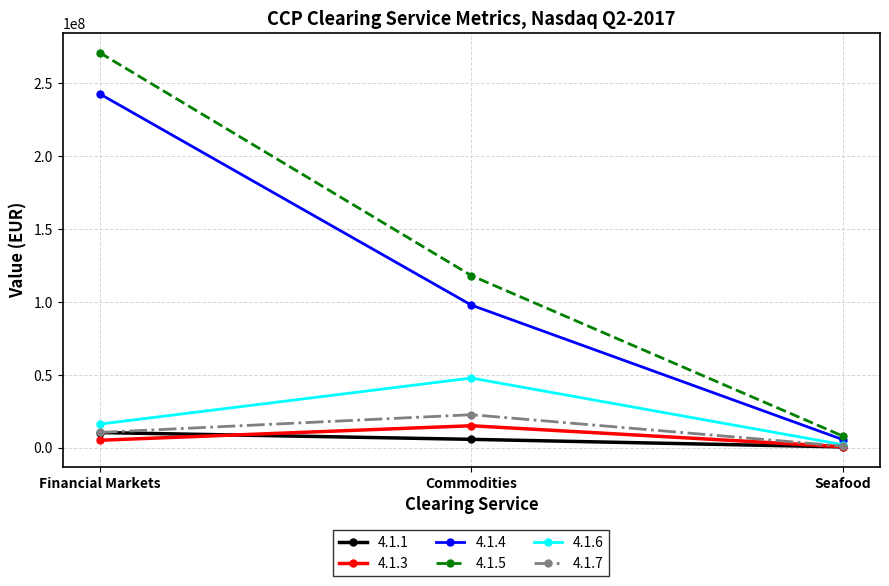

What is the sum of the 4.1.7 values at Commodities and Financial Markets?

33036998